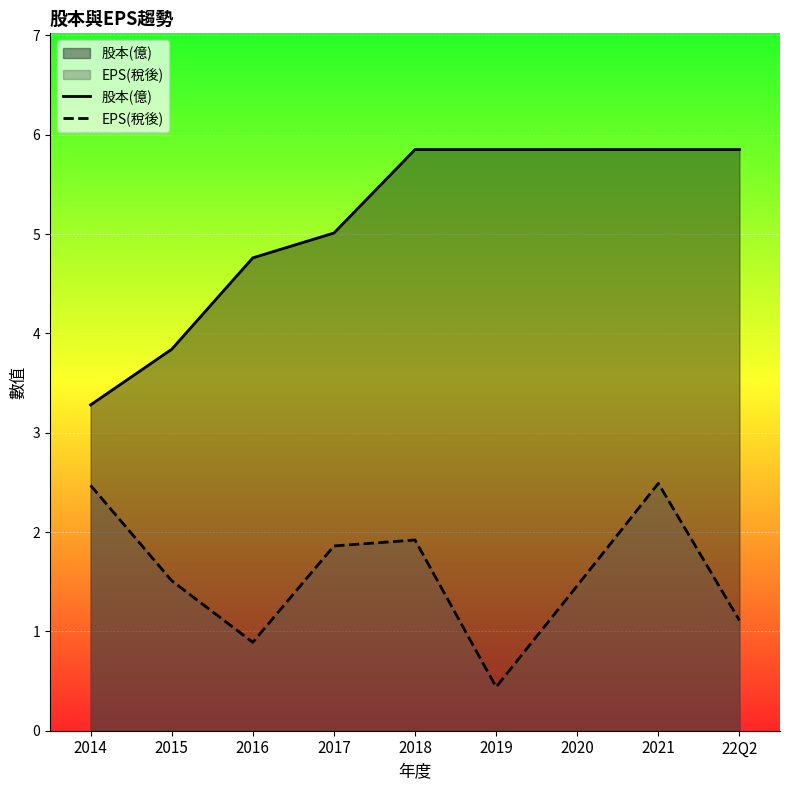

True or false: 股本(億) has more than 1 interior local peaks.

False